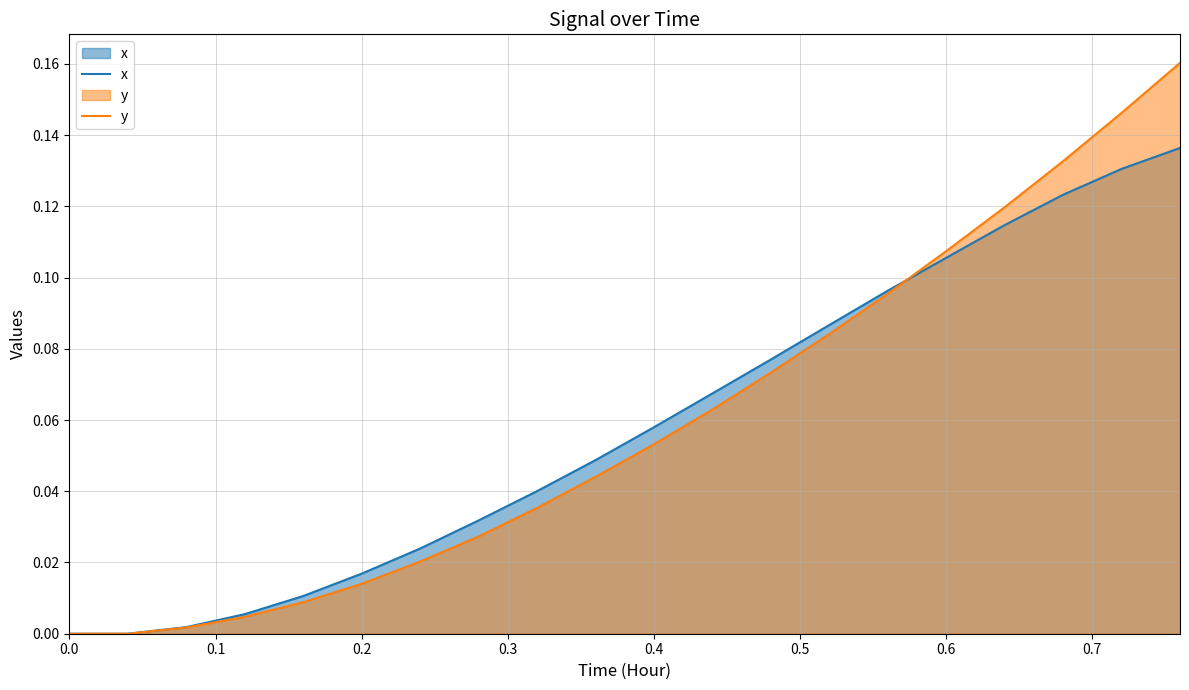

Rank the series by their maximum value, from highest to lowest.

y, x